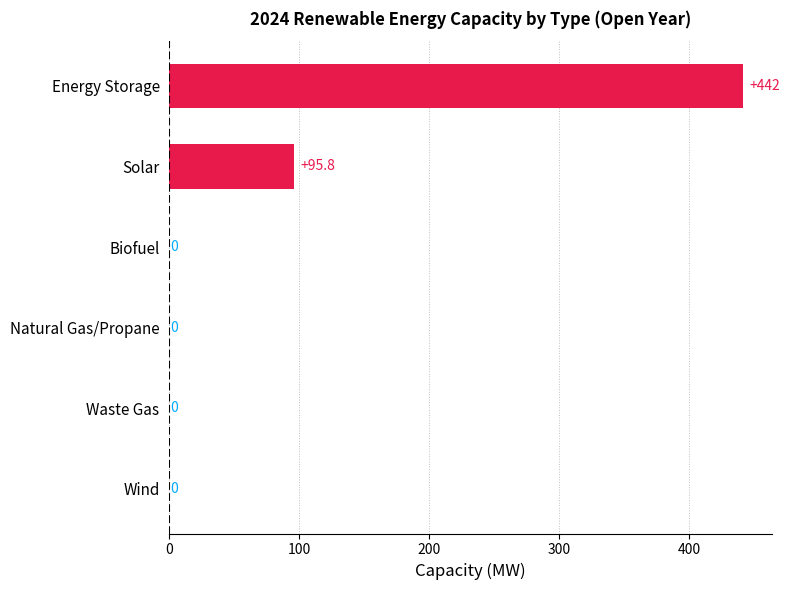

What is the approximate value at Solar?

95.8